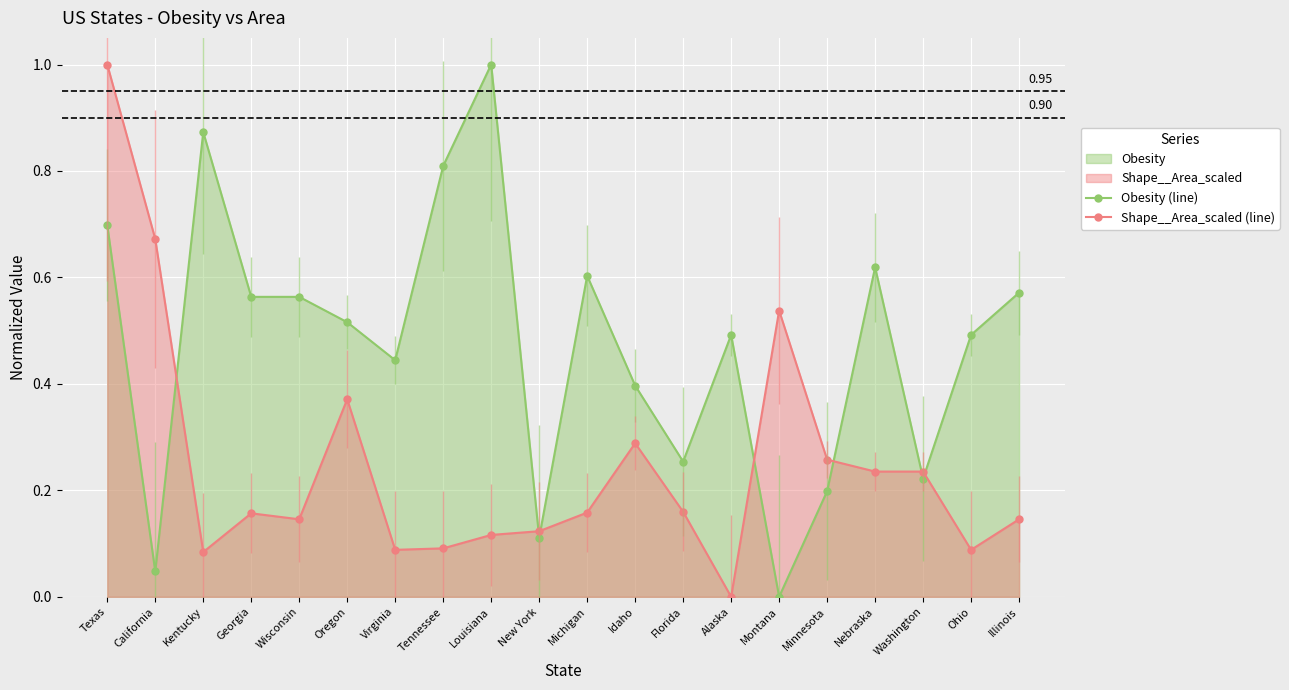

Reading right to left, extract all data points from this chart.

Obesity (line): Illinois=0.6	Ohio=0.5	Washington=0.2	Nebraska=0.6	Minnesota=0.2	Montana=0.0	Alaska=0.5	Florida=0.3	Idaho=0.4	Michigan=0.6	New York=0.1	Louisiana=1.0	Tennessee=0.8	Virginia=0.4	Oregon=0.5	Wisconsin=0.6	Georgia=0.6	Kentucky=0.9	California=0.0	Texas=0.7
Shape__Area_scaled (line): Illinois=0.1	Ohio=0.1	Washington=0.2	Nebraska=0.2	Minnesota=0.3	Montana=0.5	Alaska=0.0	Florida=0.2	Idaho=0.3	Michigan=0.2	New York=0.1	Louisiana=0.1	Tennessee=0.1	Virginia=0.1	Oregon=0.4	Wisconsin=0.1	Georgia=0.2	Kentucky=0.1	California=0.7	Texas=1.0